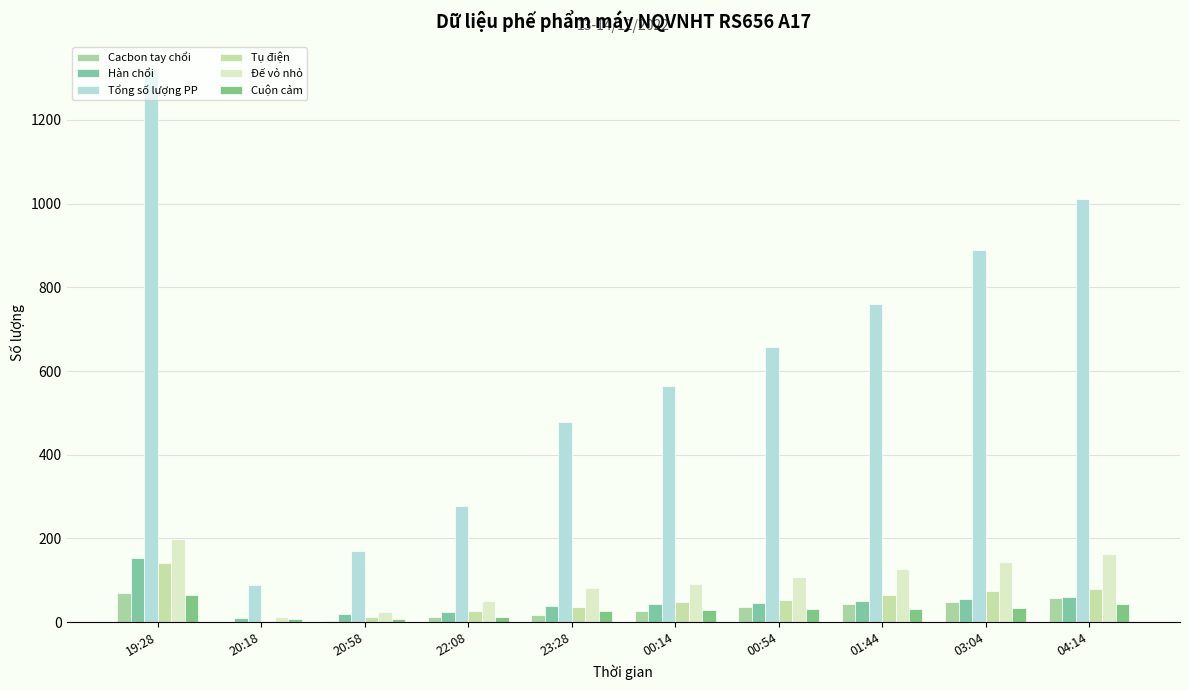

Are the bars horizontal?

No